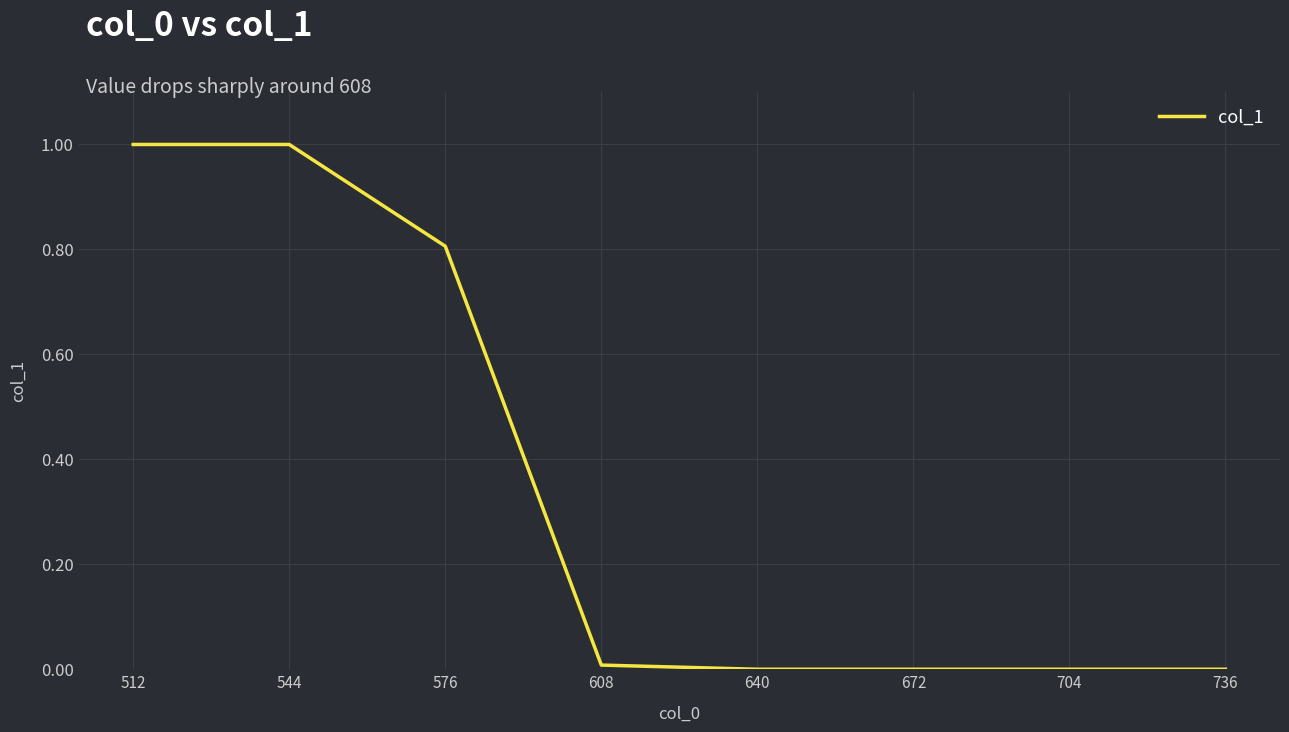

How many lines are shown in the chart?

1